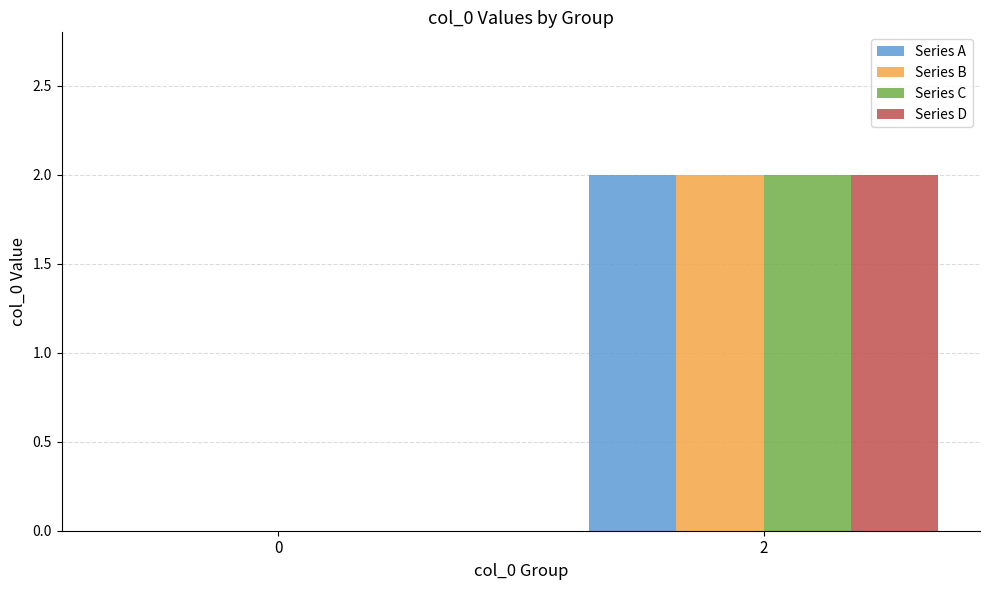

How many categories are shown in the chart?

2